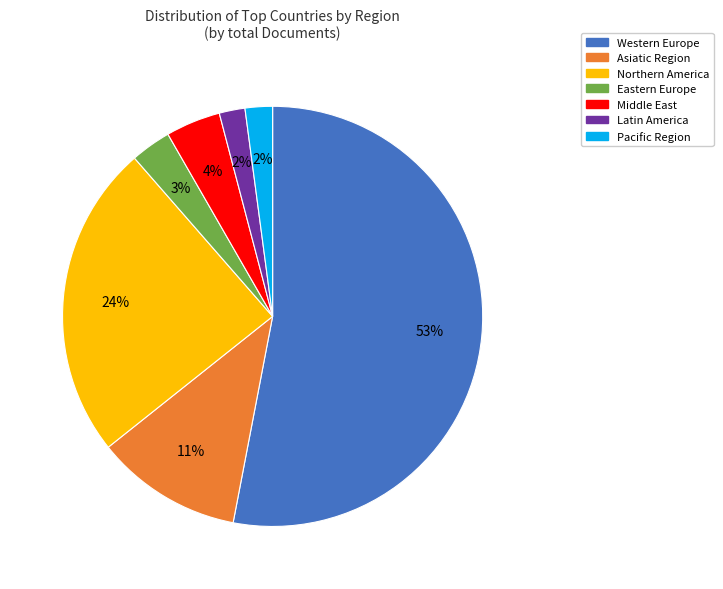

True or false: Asiatic Region accounts for 6% of the total.

False